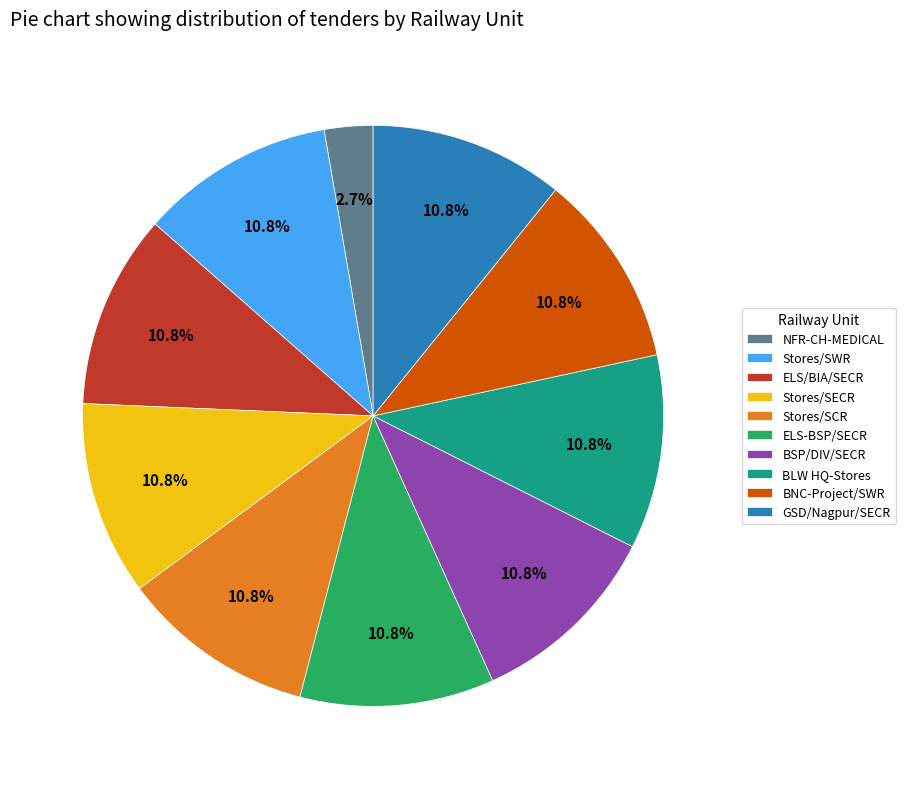

Which category has the smallest portion of the pie?

NFR-CH-MEDICAL